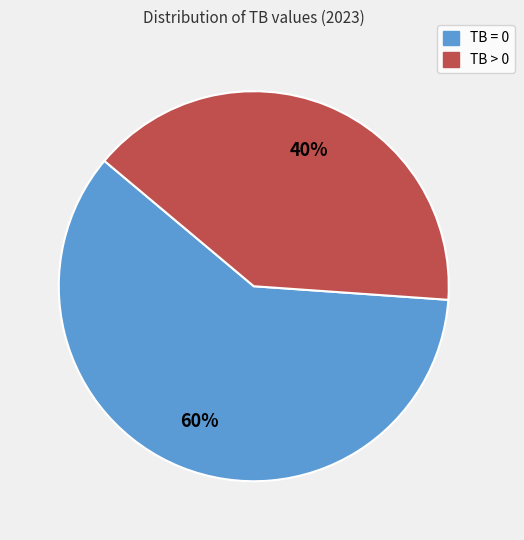

To the nearest percent, what is the average slice percentage?

50%